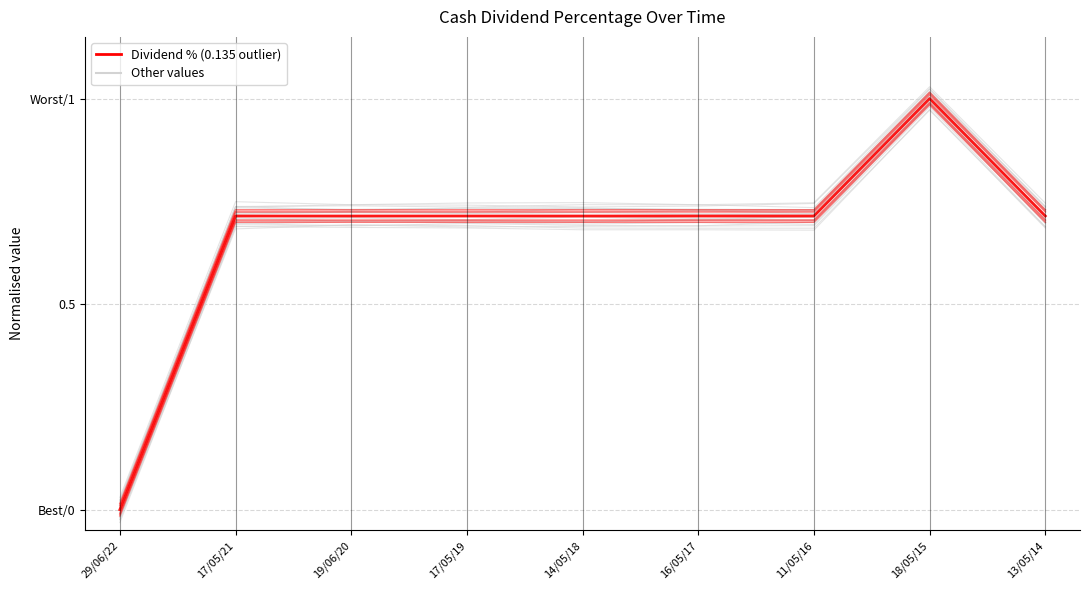

What is the value of the 8th point from the left?

1.0